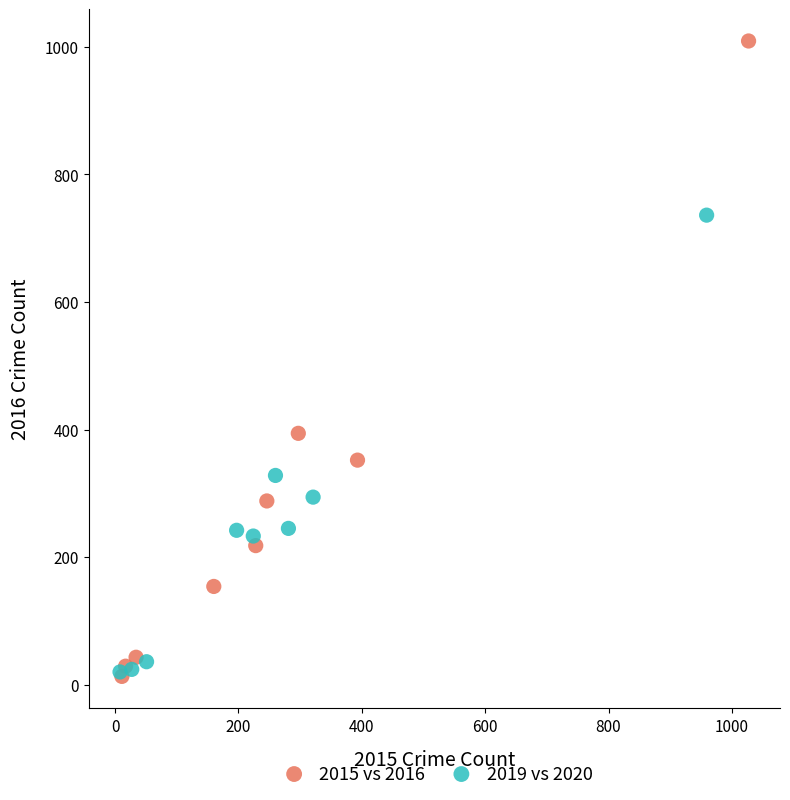

What are all the series names shown in the legend?

2015 vs 2016, 2019 vs 2020